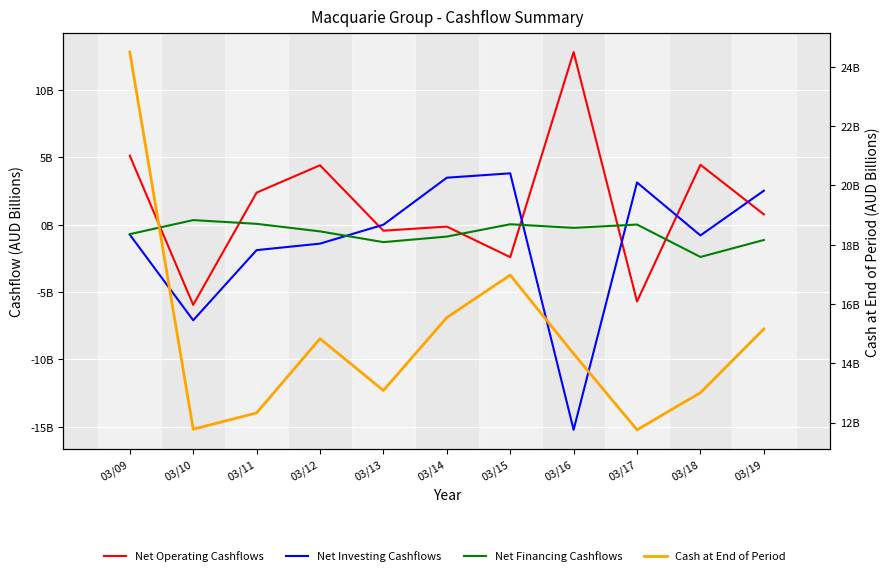

At how many categories does at least one series exceed 5?

11